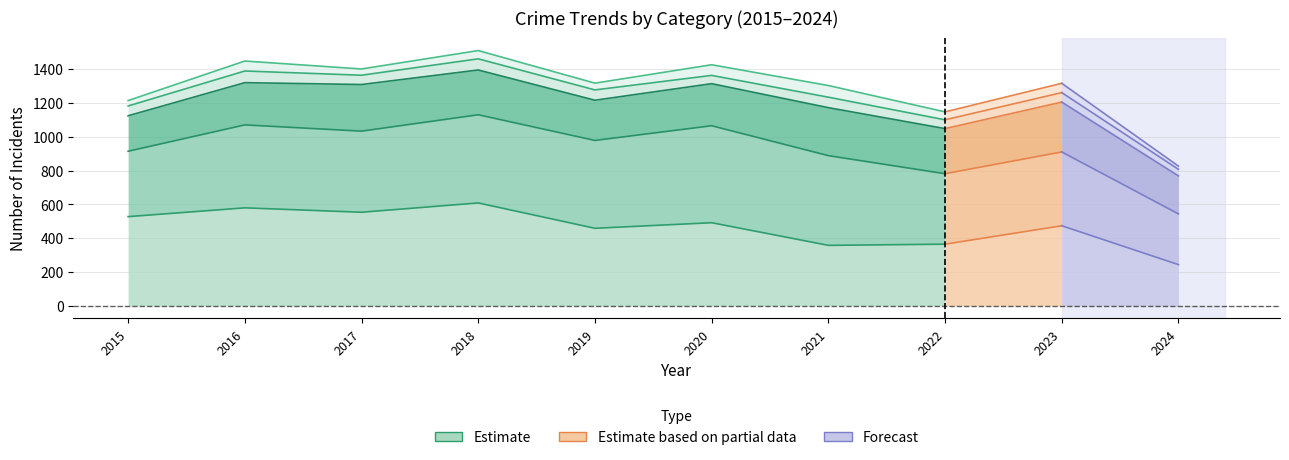

Where is the first local minimum?

2017